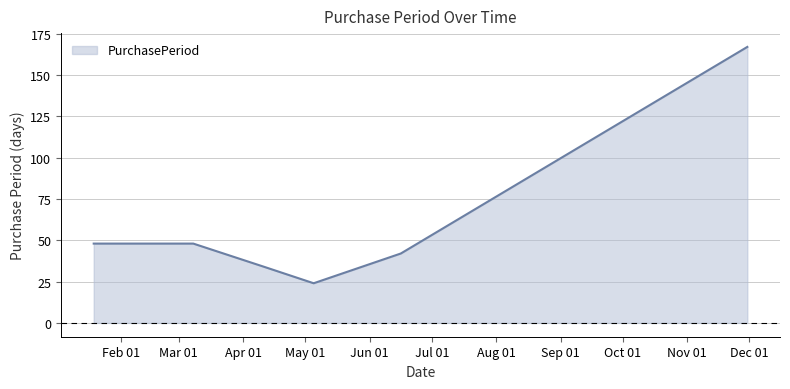

Reading left to right, extract all data points from this chart.

48	48	34	24	42	167